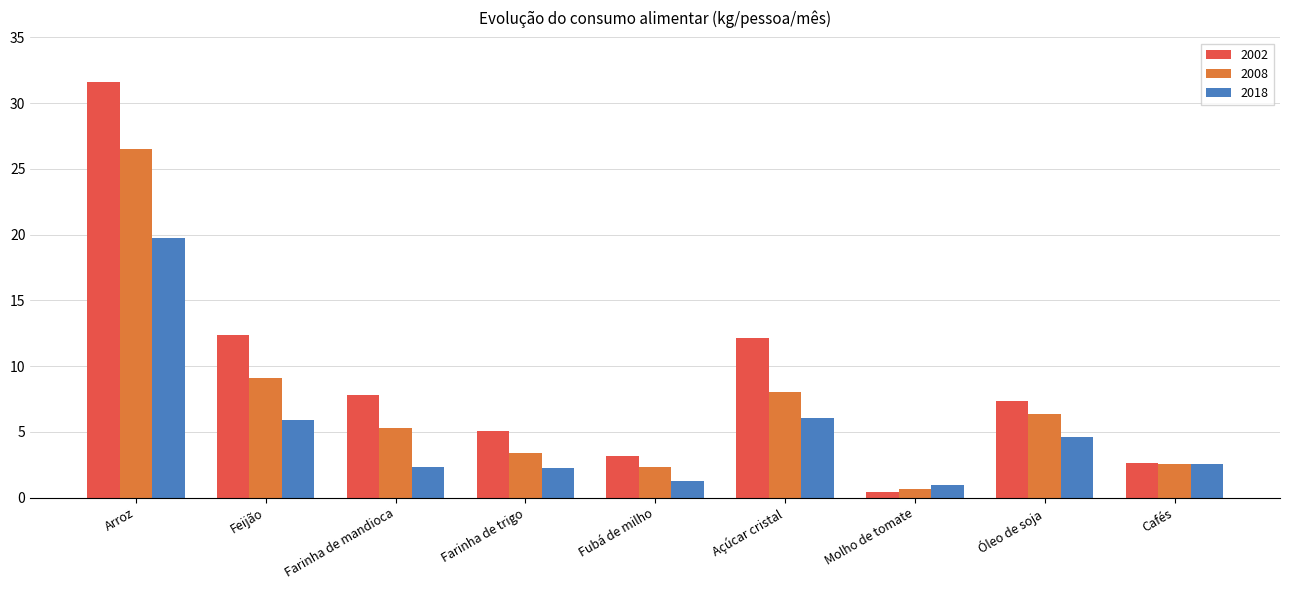

What is the label of the 1st bar from the right?

Cafés